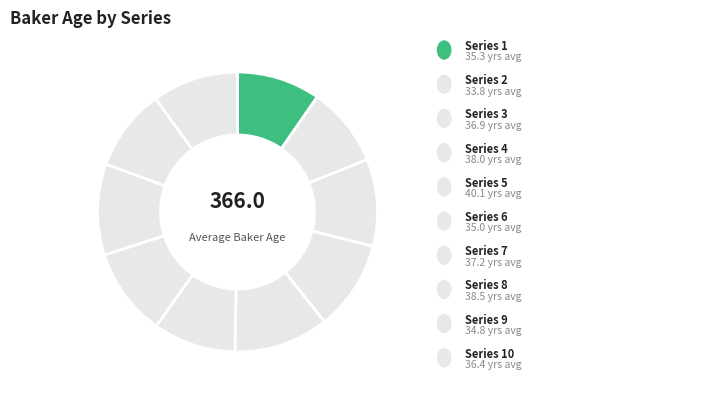

How many slices are in this pie chart?

10